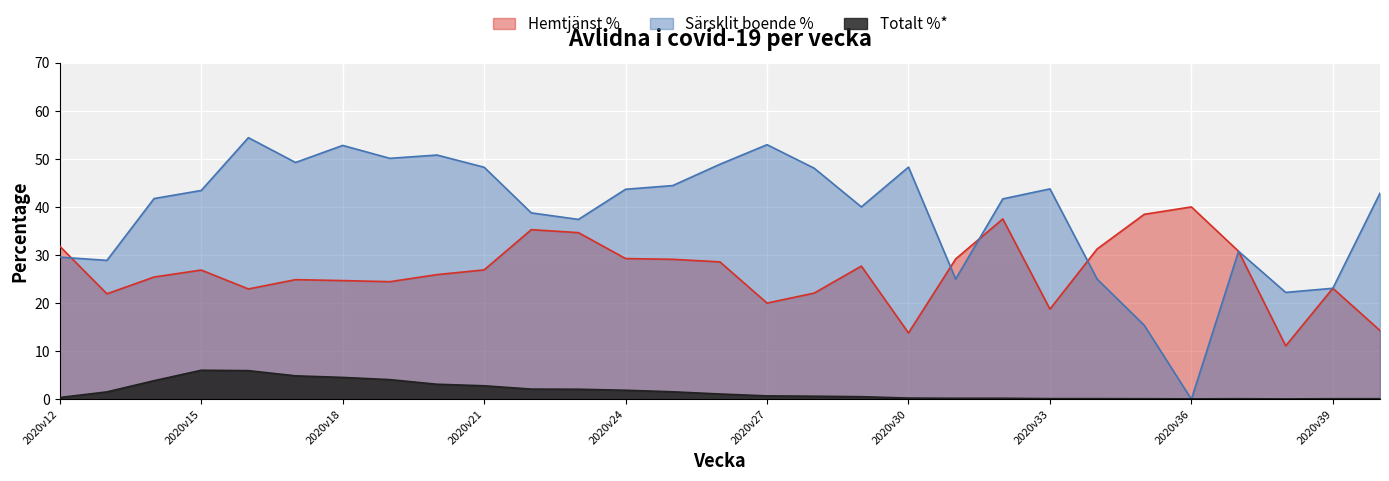

What are all the series names shown in the legend?

Hemtjänst %, Särsklit boende %, Totalt %*